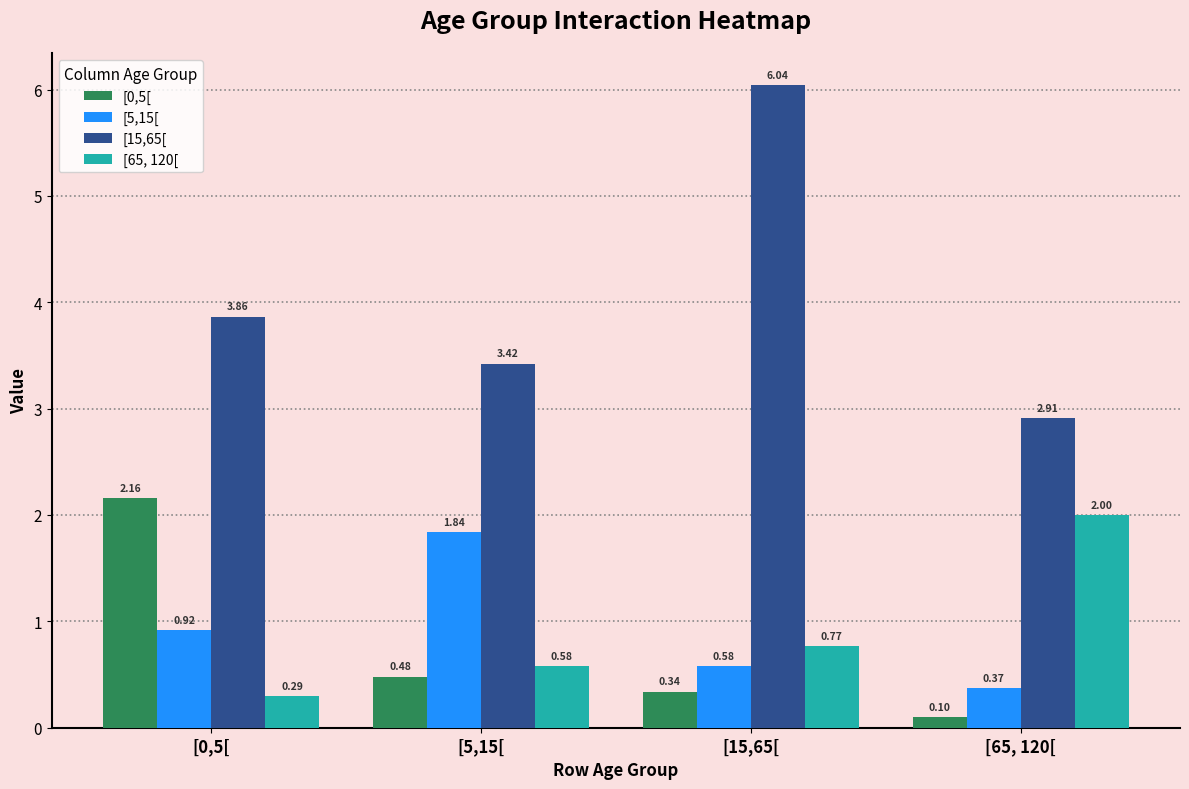

Which series has the widest spread of values?

[15,65[